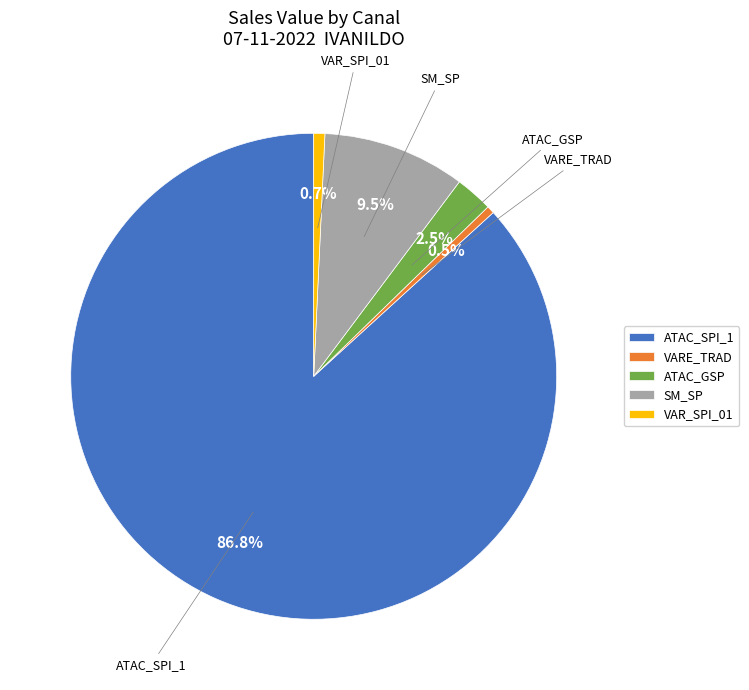

Which category has the biggest portion of the pie?

ATAC_SPI_1